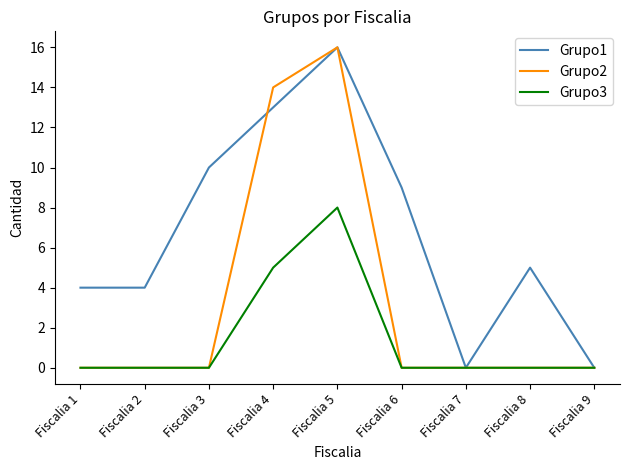

The Grupo1 series shows 4 at Fiscalia 6. True or false?

False